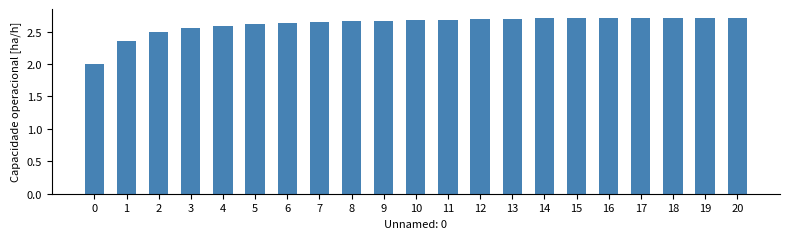

What is the ratio of the value at 5 to the value at 17?

1.0